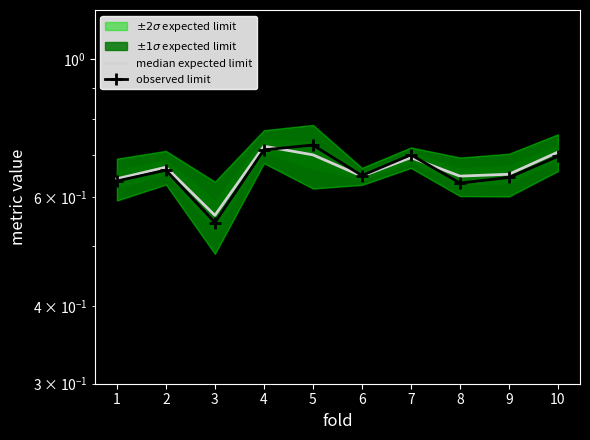

Which label corresponds to the largest value in the chart?

5